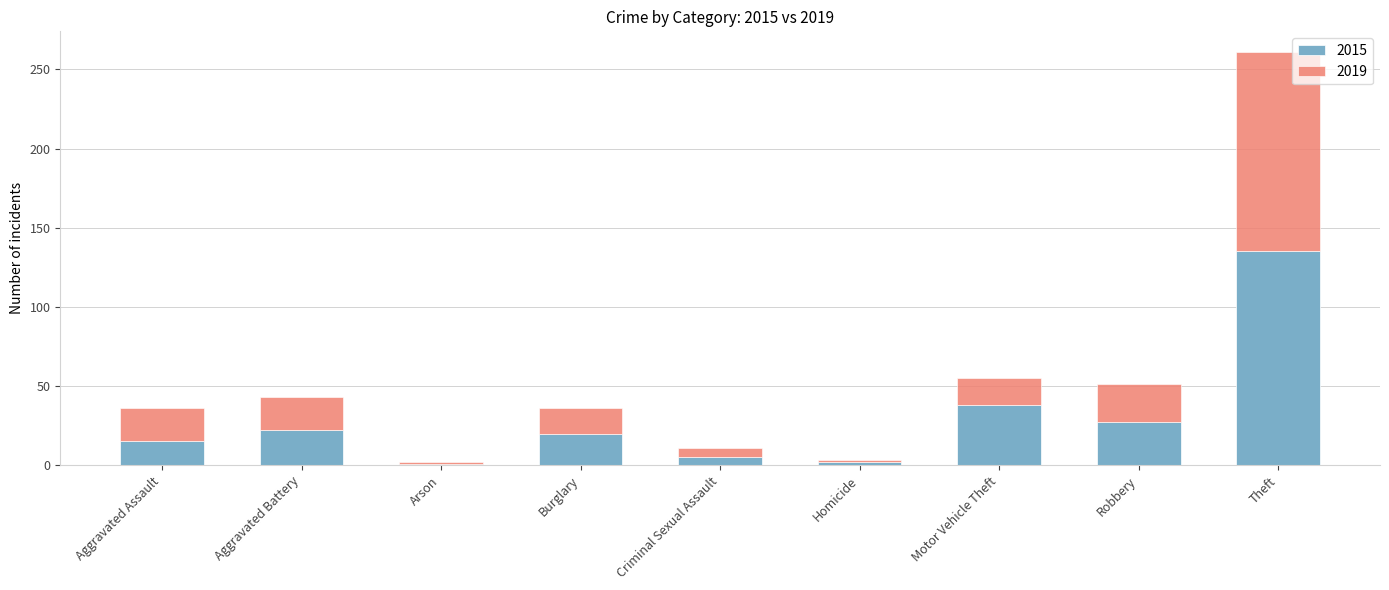

What is the total value across all series at Aggravated Battery?

43